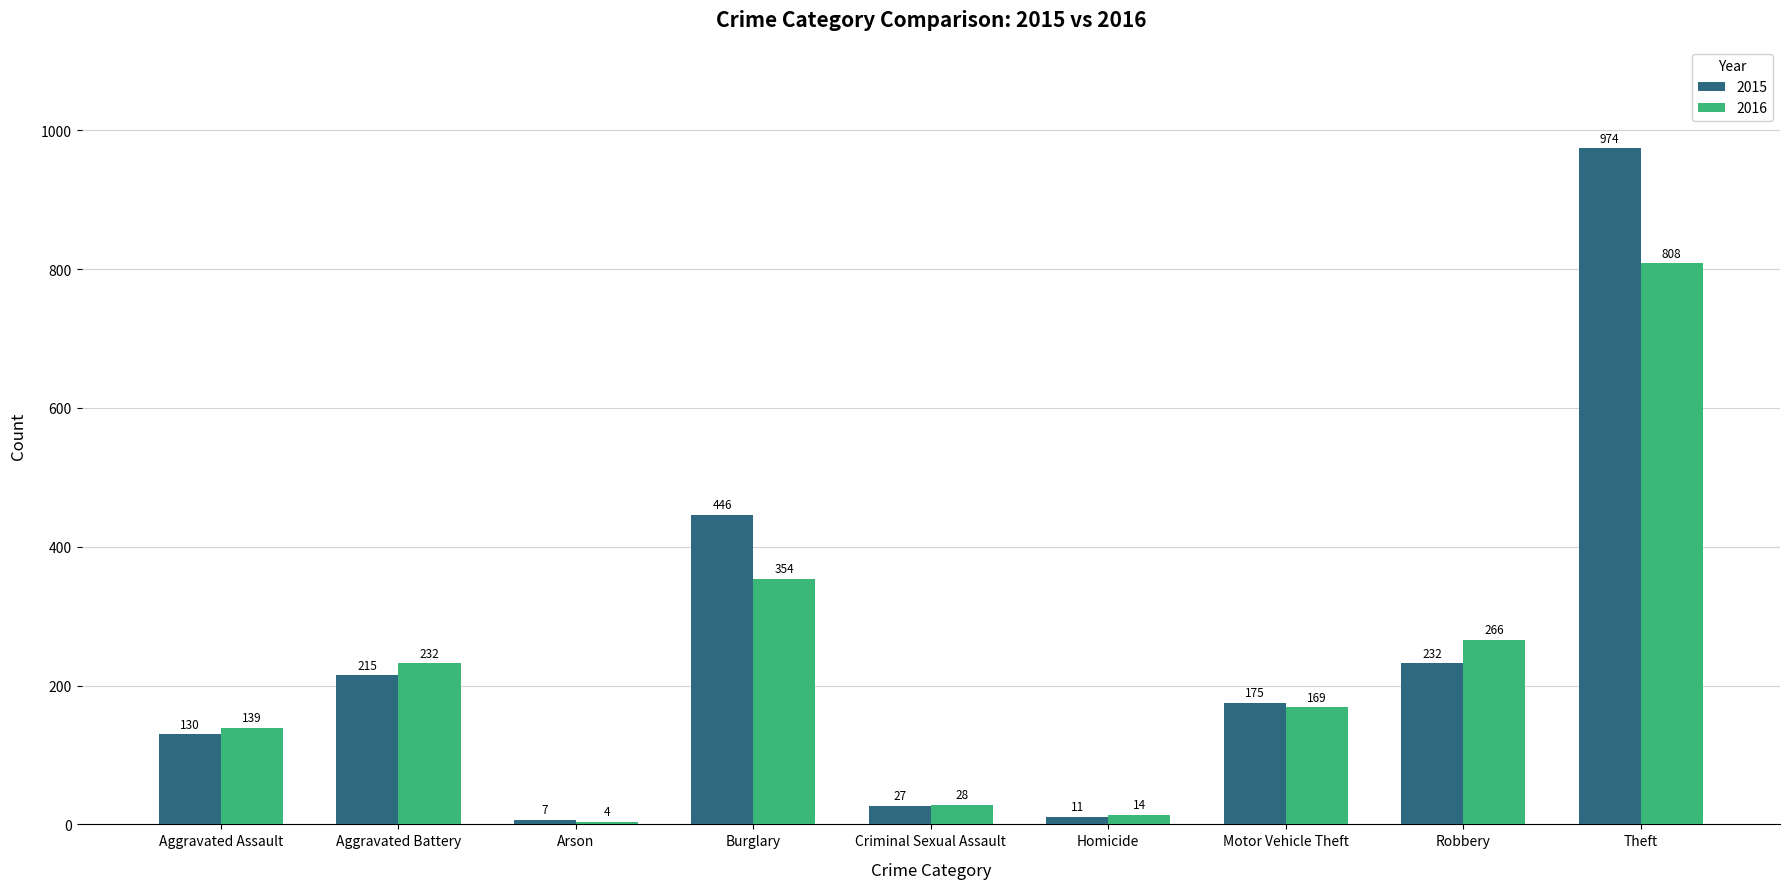

The value of 2016 at Homicide is 14. True or false?

True